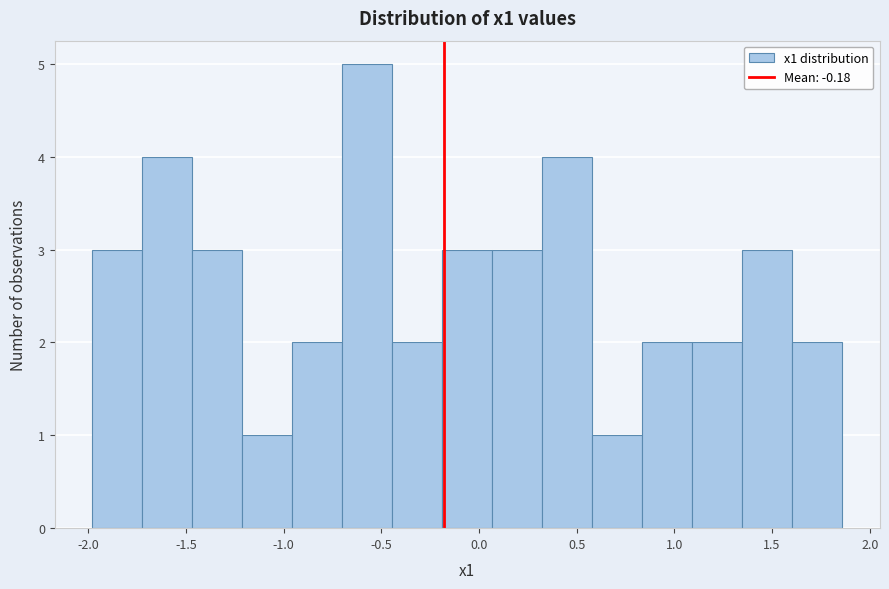

Reading left to right, transcribe this chart: for each bar, give the range it covers on the x-axis and its height. Neither the bar edges nor the heights are printed on the chart, so give them approximately, as read against the axes.

-2.00 to -1.70: 3
-1.70 to -1.45: 4
-1.45 to -1.20: 3
-1.20 to -0.95: 1
-0.95 to -0.70: 2
-0.70 to -0.45: 5
-0.45 to -0.20: 2
-0.20 to 0.05: 3
0.05 to 0.30: 3
0.30 to 0.60: 4
0.60 to 0.85: 1
0.85 to 1.10: 2
1.10 to 1.35: 2
1.35 to 1.60: 3
1.60 to 1.85: 2